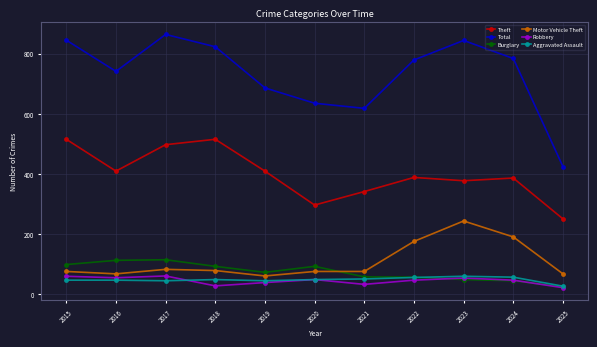

Which series has the widest spread of values?

Total